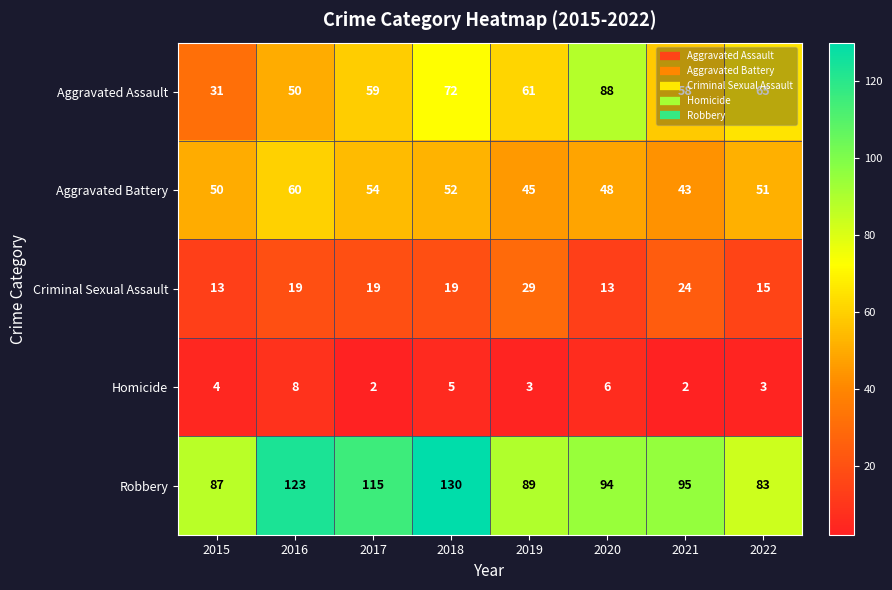

True or false: Criminal Sexual Assault has a value of 19 at 2018.

True